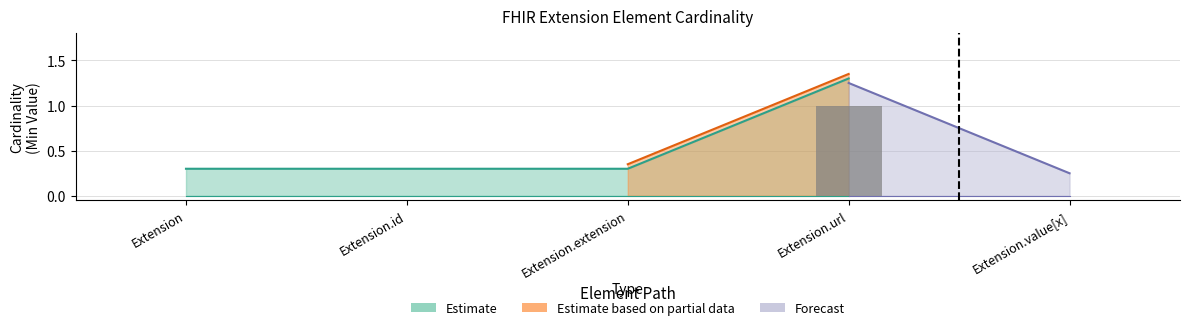

How many values are between 0 and 1?

5